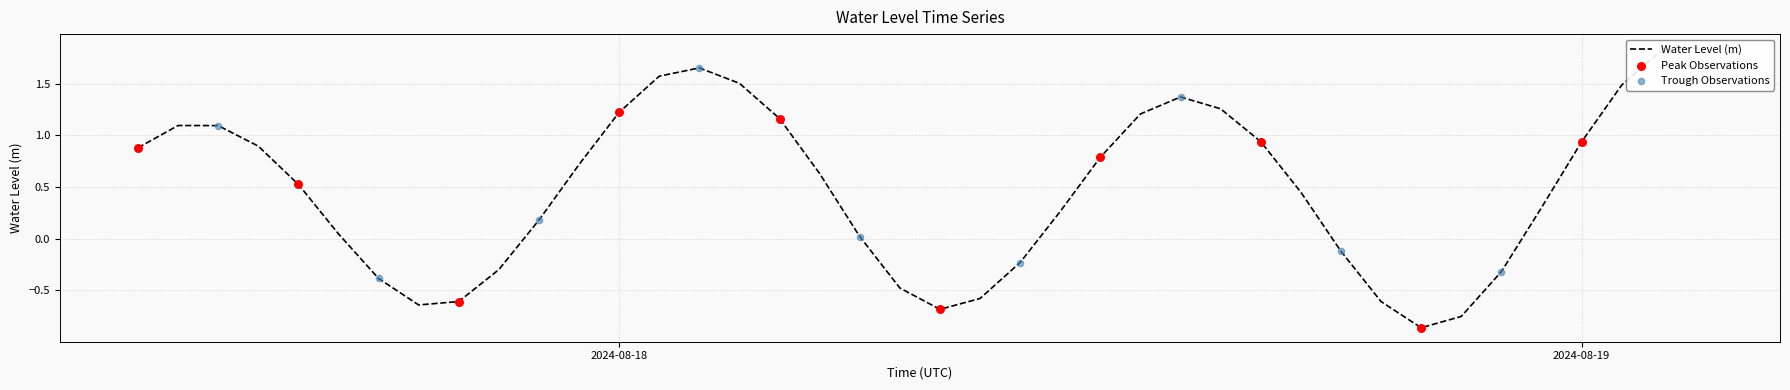

Which has a higher value, 2024-08-18 11:00:00 or 2024-08-18 03:00:00?

2024-08-18 03:00:00